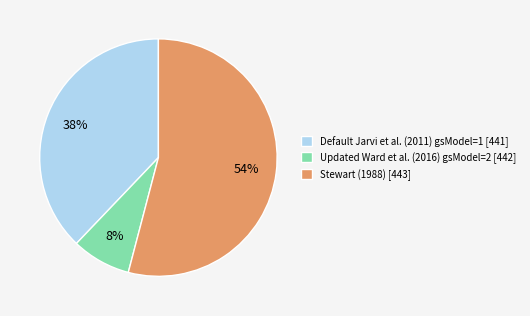

Which category accounts for the majority?

Stewart (1988)